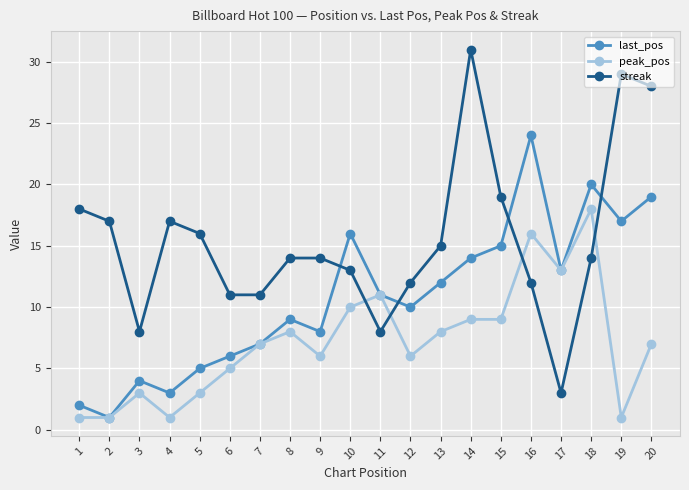

Rank the series by their average value, from highest to lowest.

streak, last_pos, peak_pos